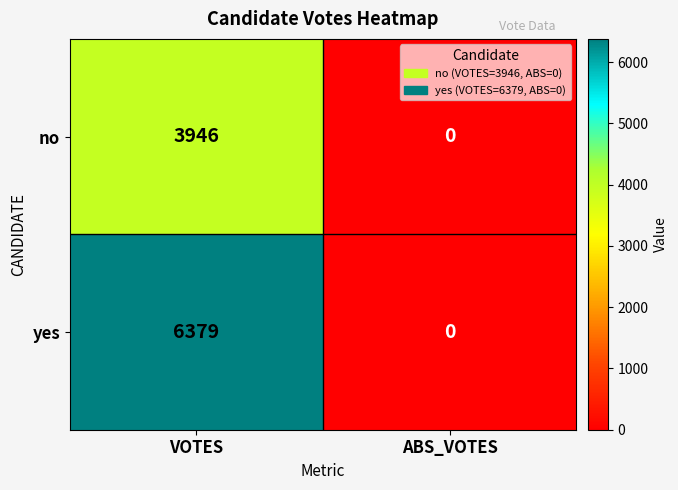

At which category is the sum across all series the highest?

VOTES